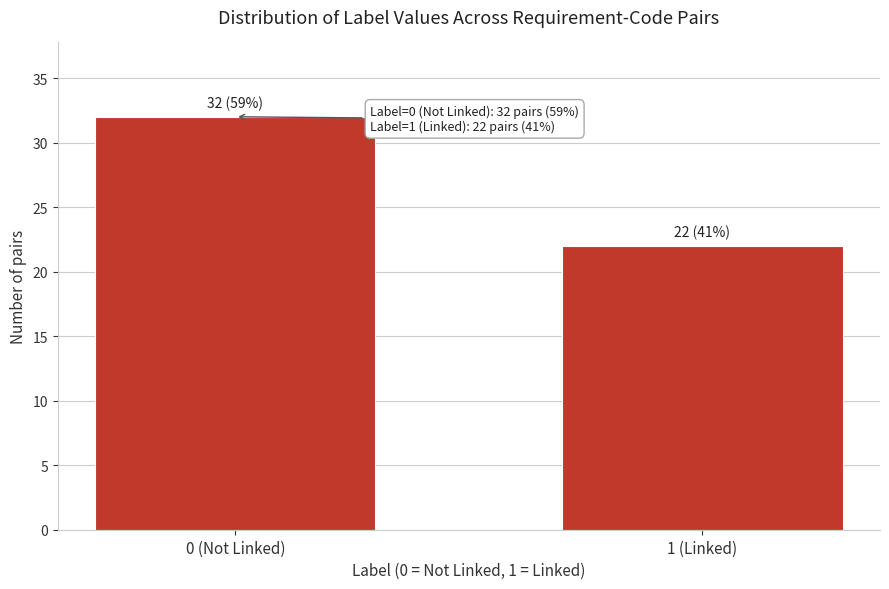

Reading left to right, list all the values displayed in this chart.

0 (Not Linked)=32	1 (Linked)=22